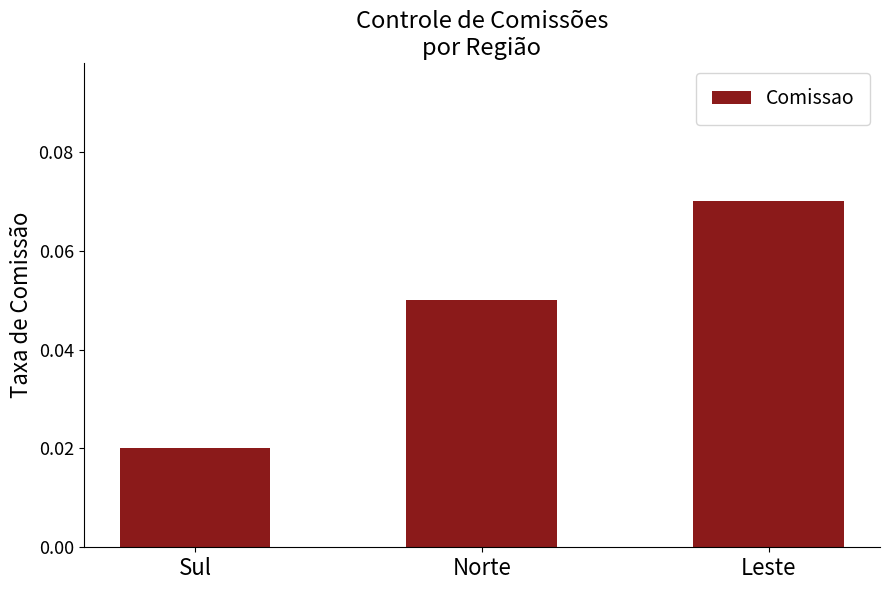

Is it true that the value at Norte is 0.0?

False